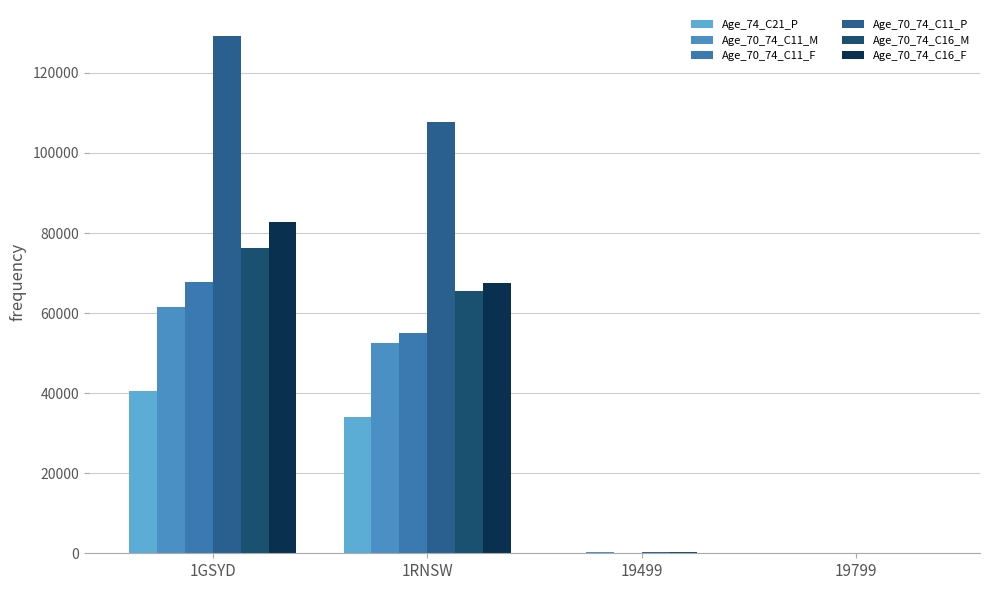

The Age_70_74_C11_P series shows 107723 at 1RNSW. True or false?

True